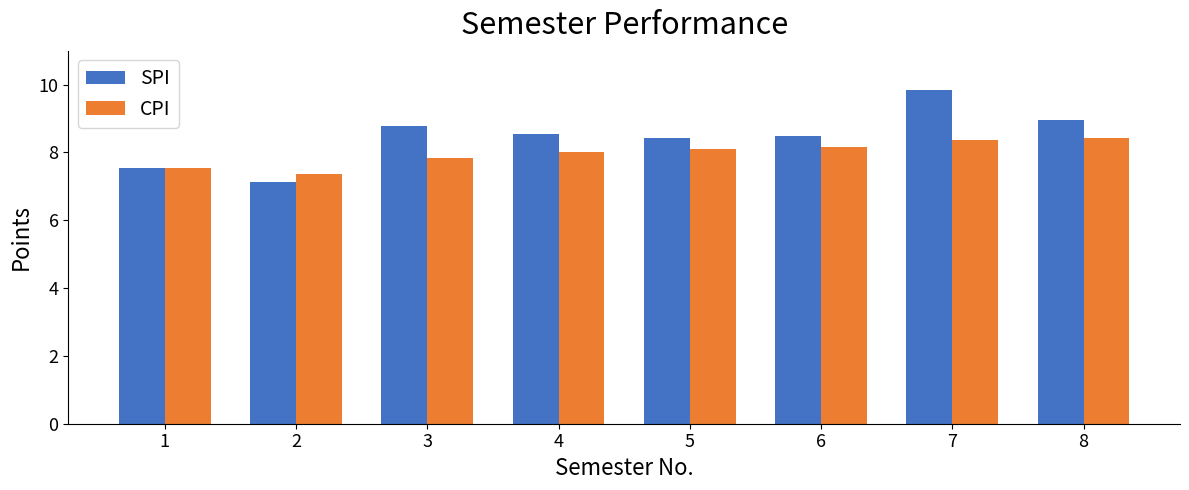

How many groups of bars are there?

8